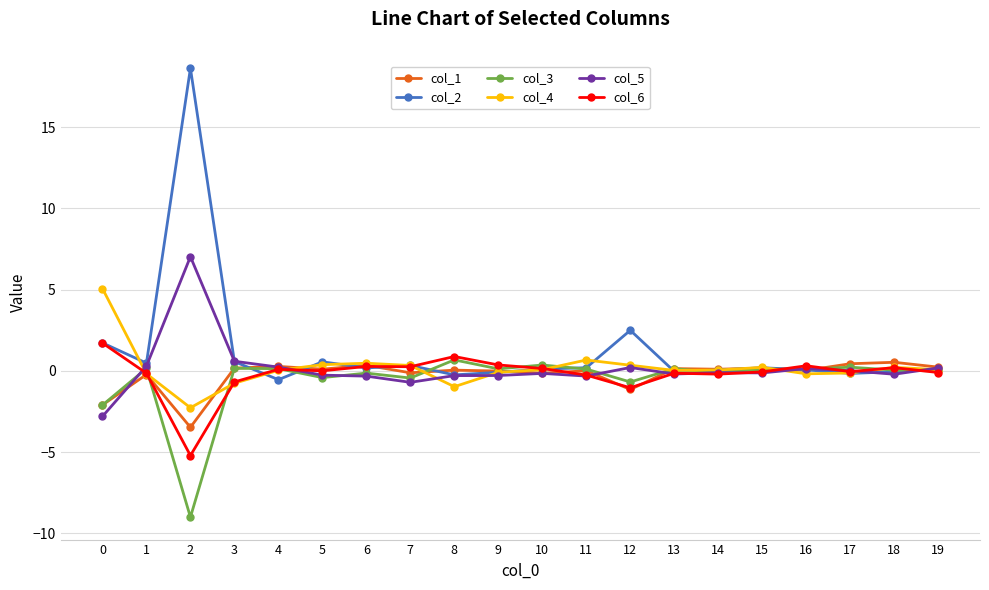

True or false: col_3 has a value of -9.0 at 2.

True